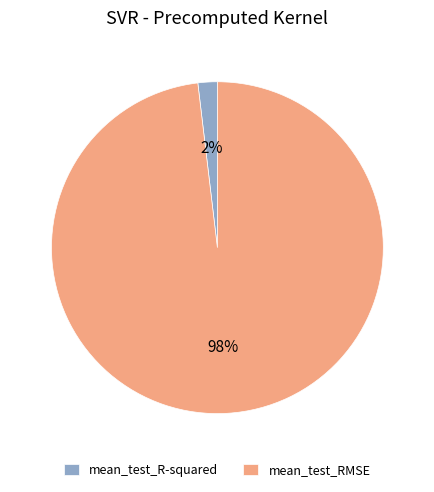

Which has a higher value, mean_test_RMSE or mean_test_R-squared?

mean_test_RMSE